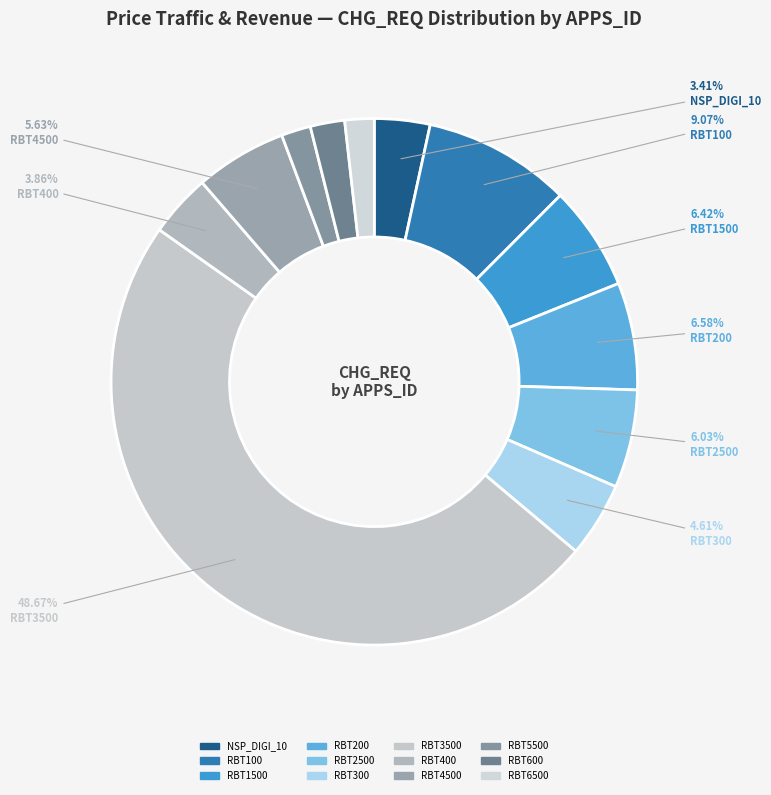

What percentage is NOT represented by RBT600?

97.9%